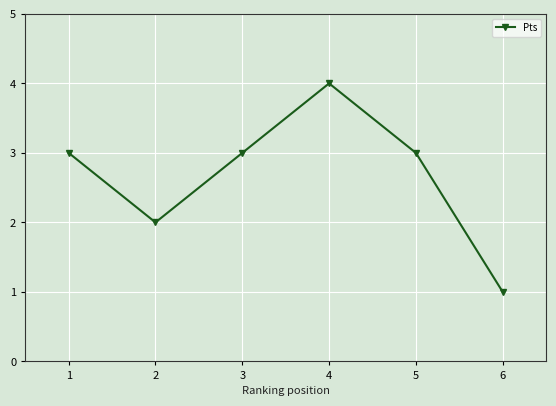

At which label is the value closest to 2?

2